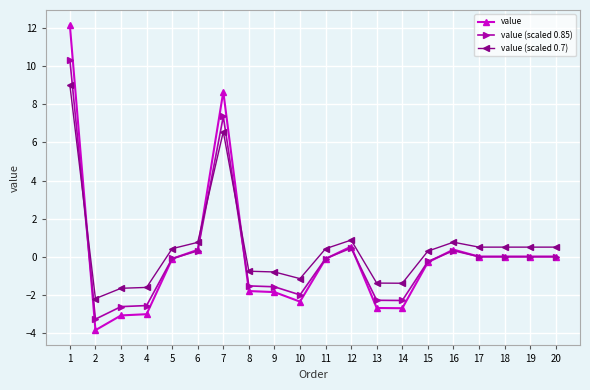

What is the highest value of the value (scaled 0.7) series?

9.0